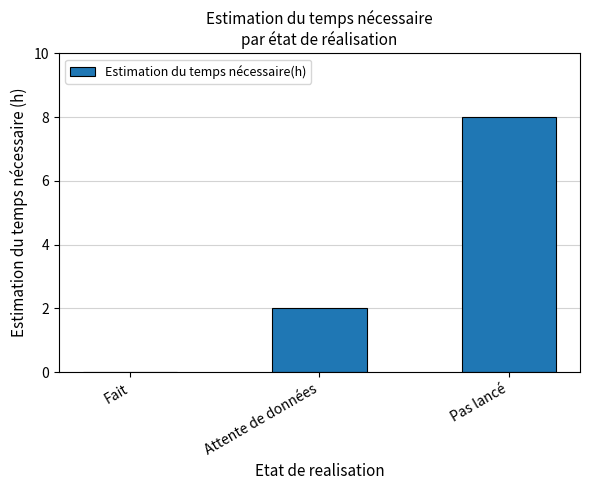

At which label is the value closest to 4?

Attente de données